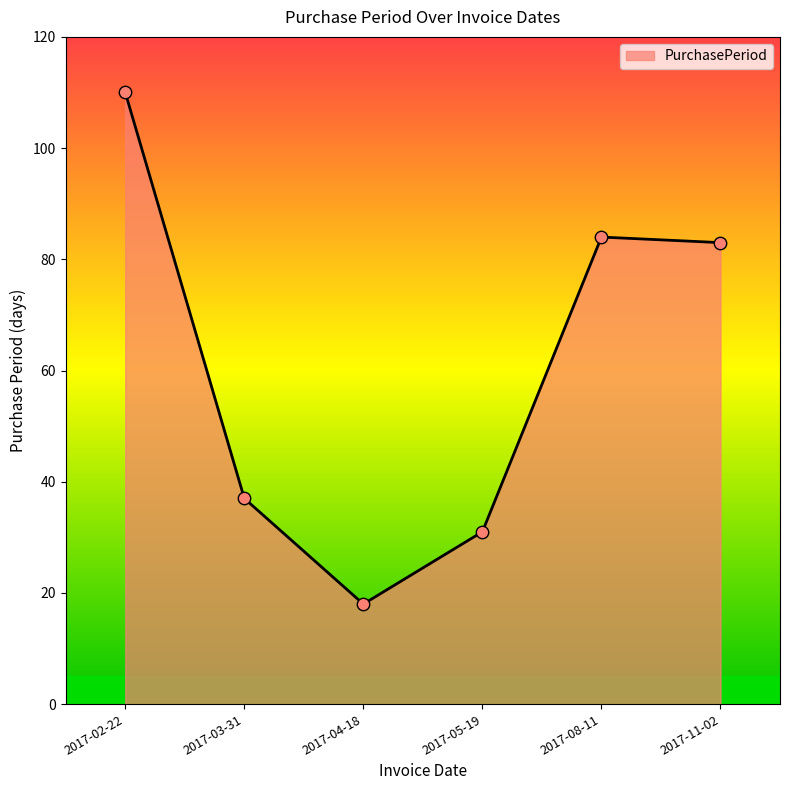

Between 2017-05-19 and 2017-04-18, which is larger?

2017-05-19